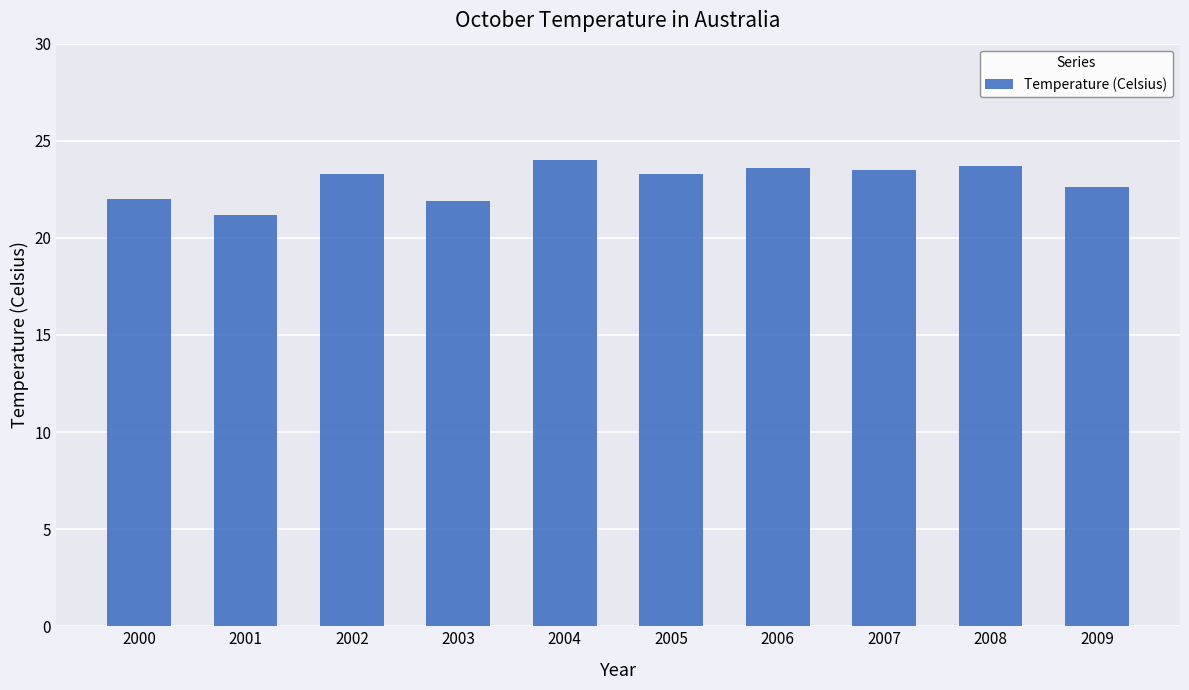

What is the maximum value shown in the chart?

24.0